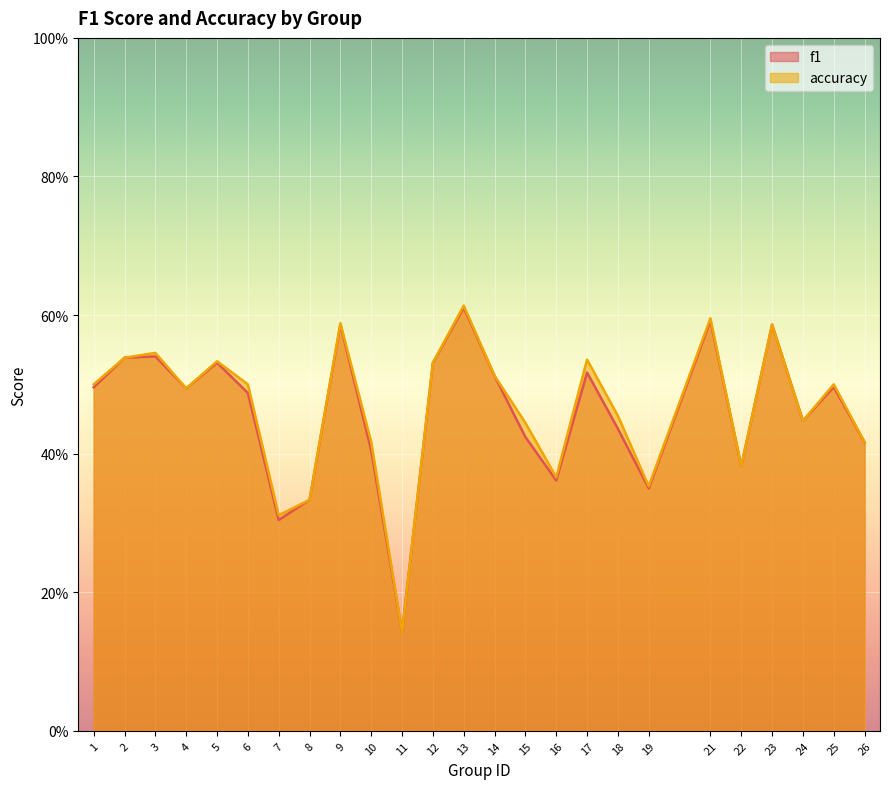

How many interior local peaks does the accuracy series have?

8